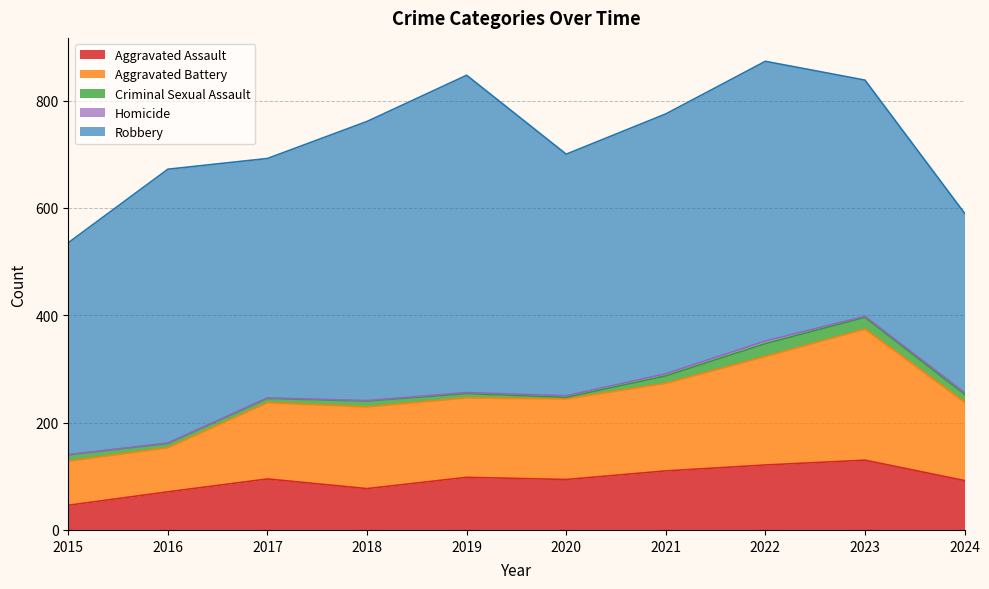

Is it true that Aggravated Assault equals 121 at 2022?

True